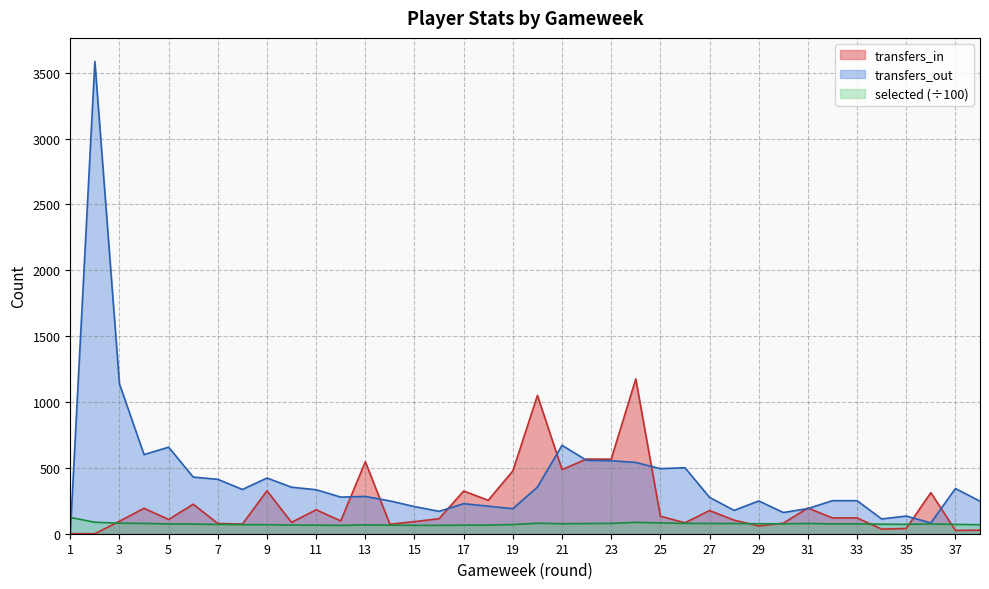

True or false: transfers_in has a value of 0.0 at 1.

True